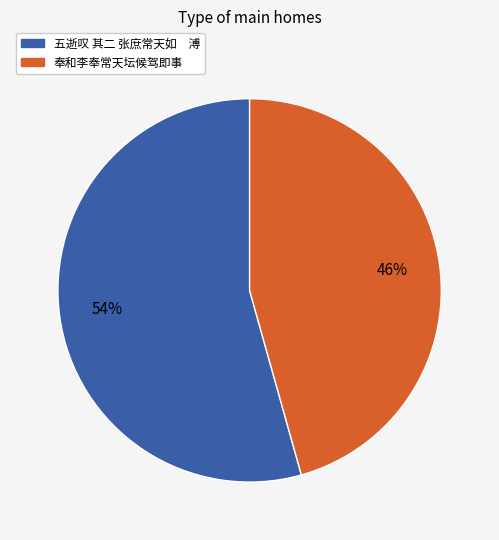

Is the sum of 奉和李奉常天坛候驾即事 and 五逝叹 其二 张庶常天如 溥 greater than half?

Yes